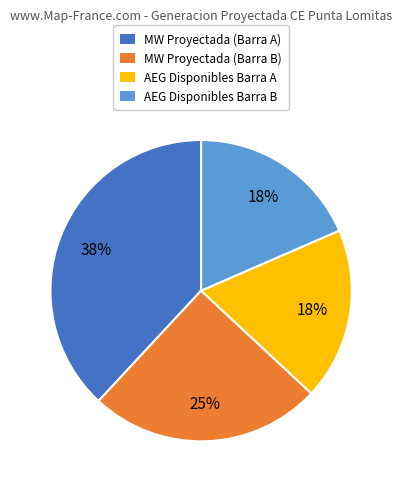

Approximately how many times larger is the value at MW Proyectada (Barra A) compared to AEG Disponibles Barra A?

2.1